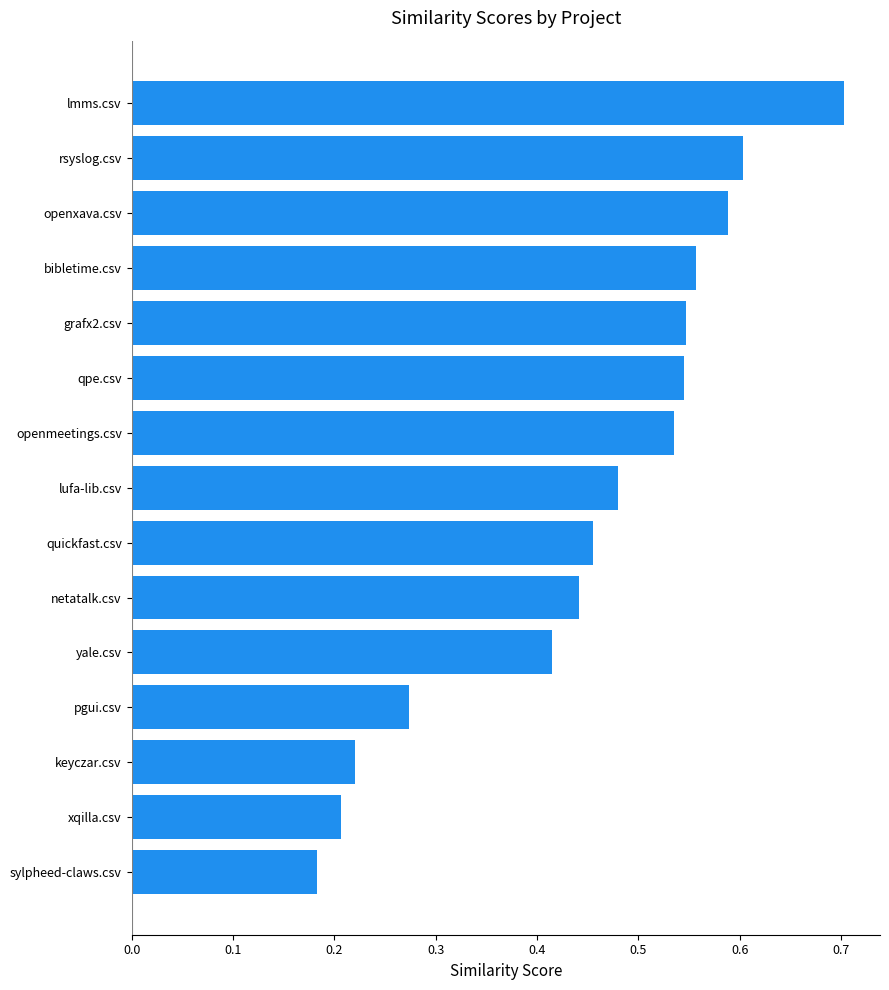

Which category has the lowest value across all series?

sylpheed-claws.csv